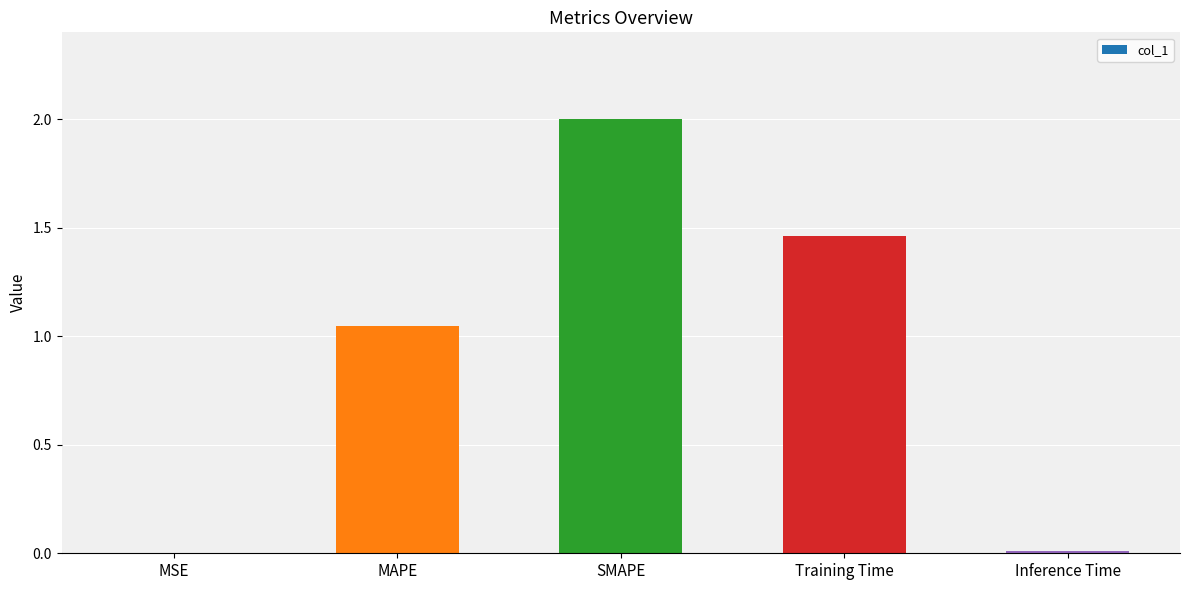

Is it true that the value at Inference Time is 0.0?

True